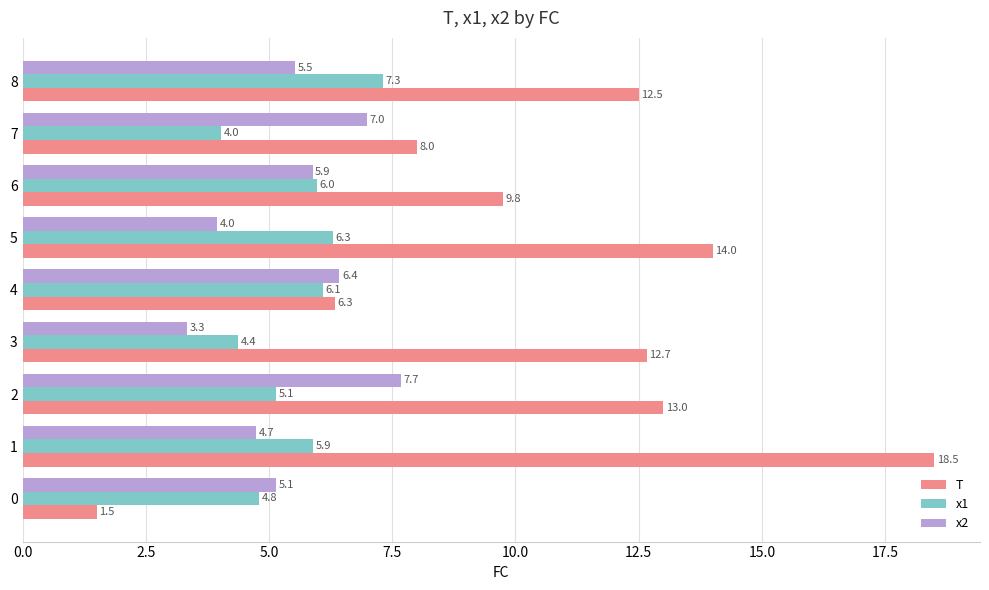

Which series changed the most between 1 and 2?

T